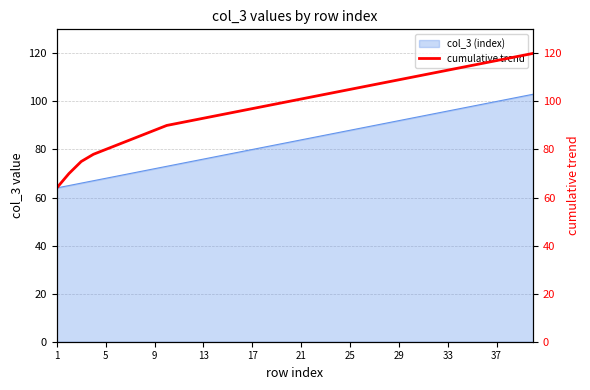

The col_3 (index) series shows 149 at 33. True or false?

False